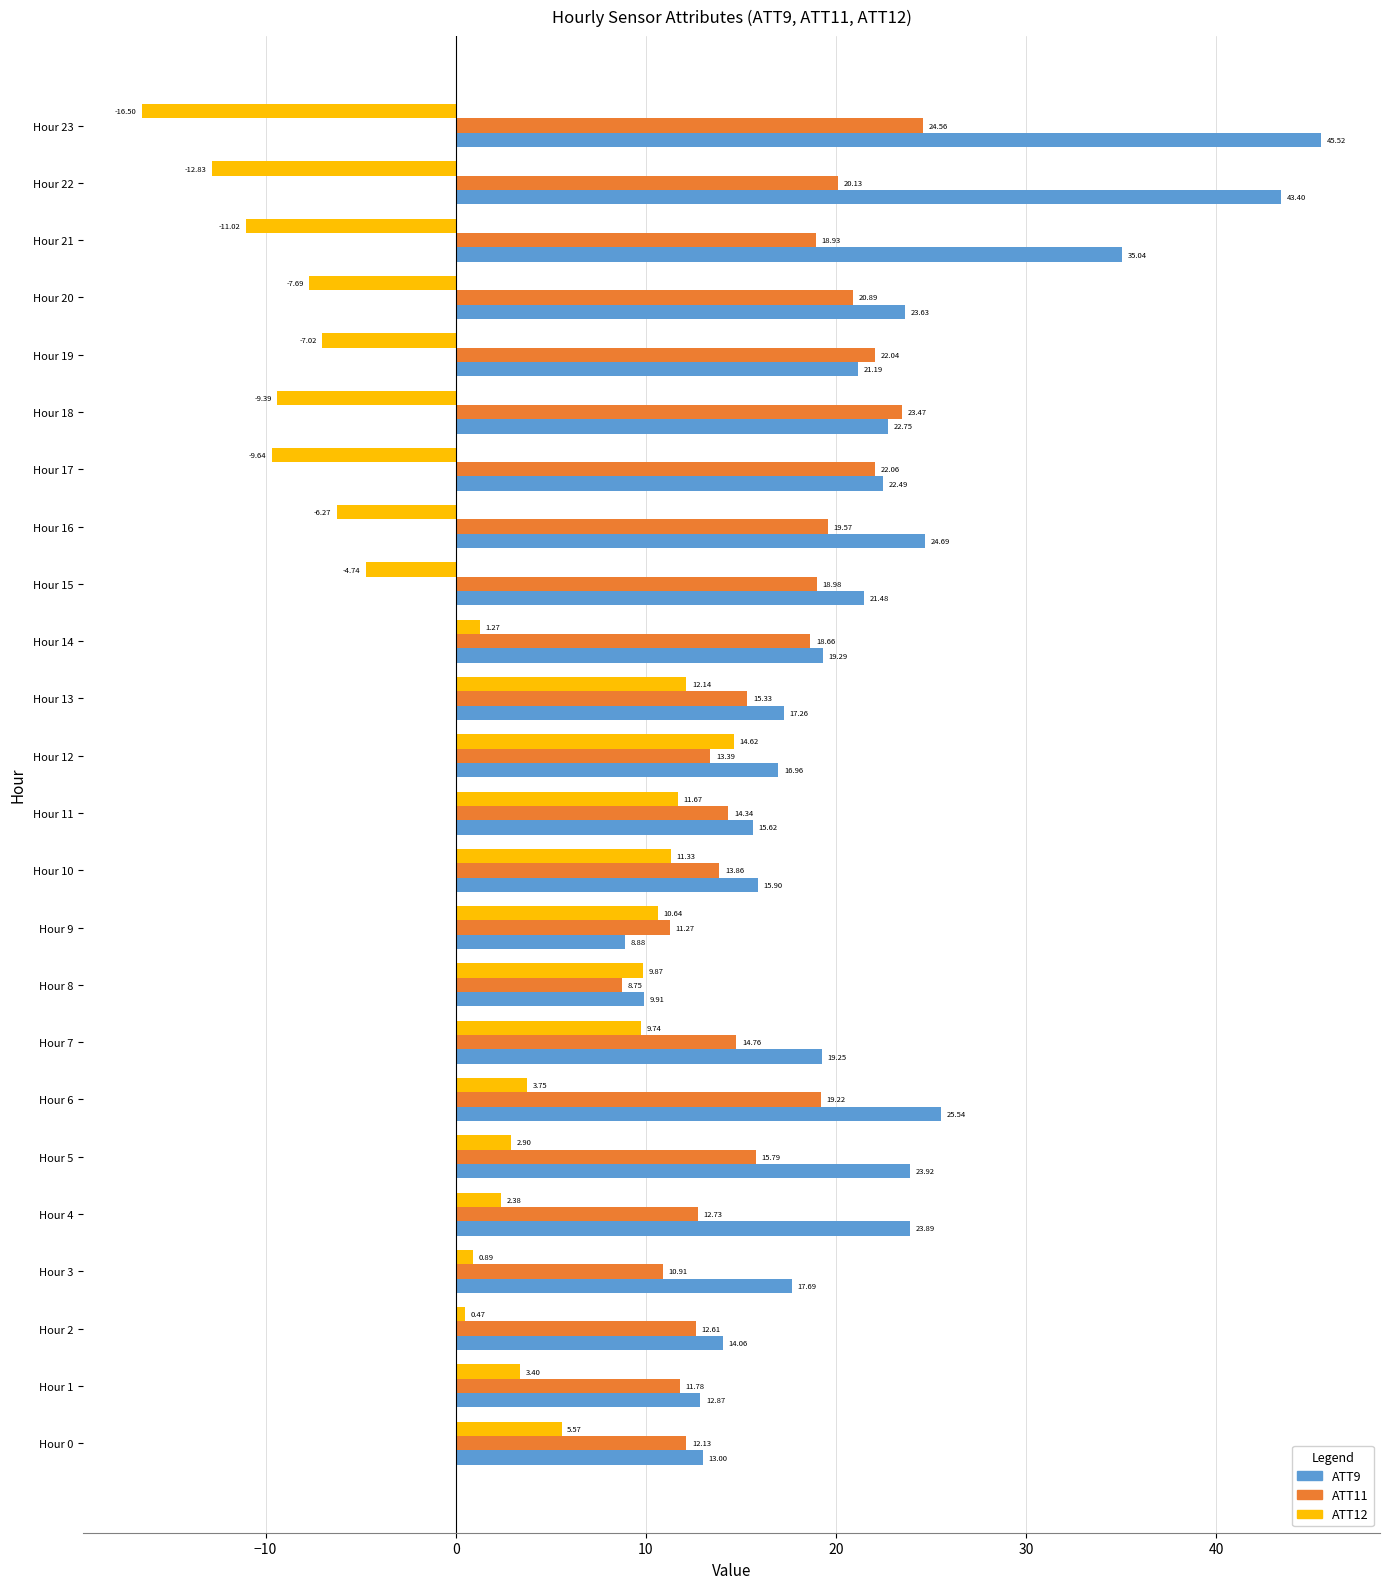

List the series in order of their overall mean, highest first.

ATT9, ATT11, ATT12